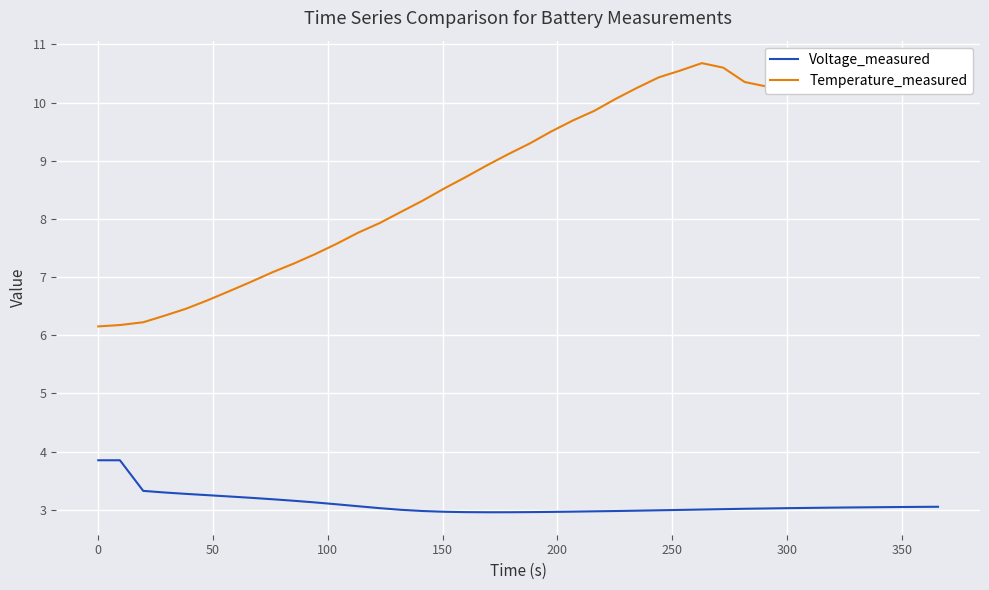

Which series has the largest range (max minus min)?

Temperature_measured